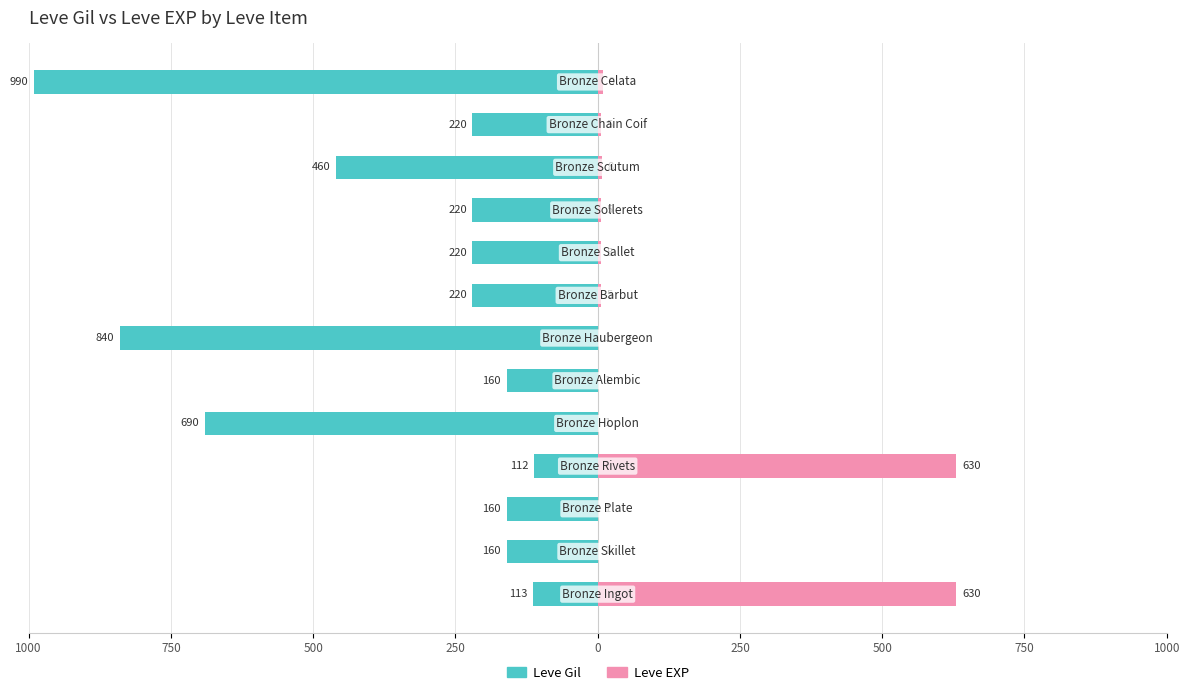

Which series has the largest range (max minus min)?

Leve Gil